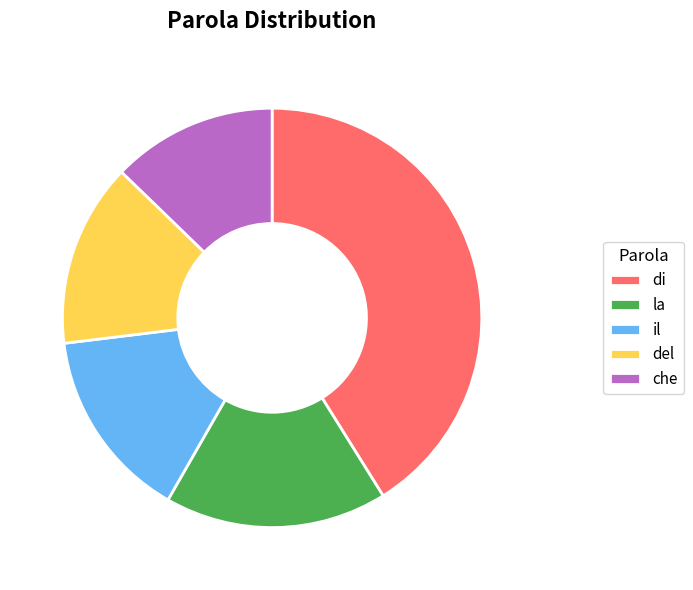

Is che the majority of the pie?

No